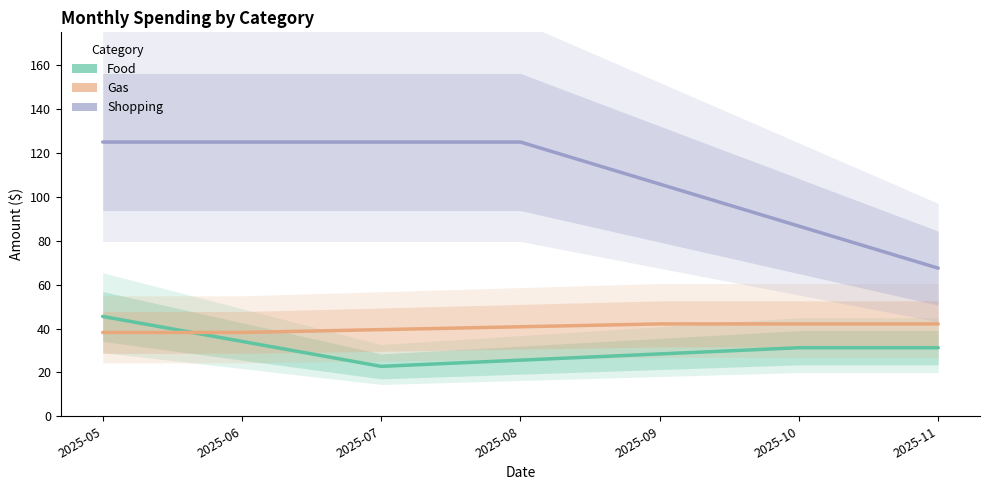

What is the value of the Food point at the 6th from the left?

31.2